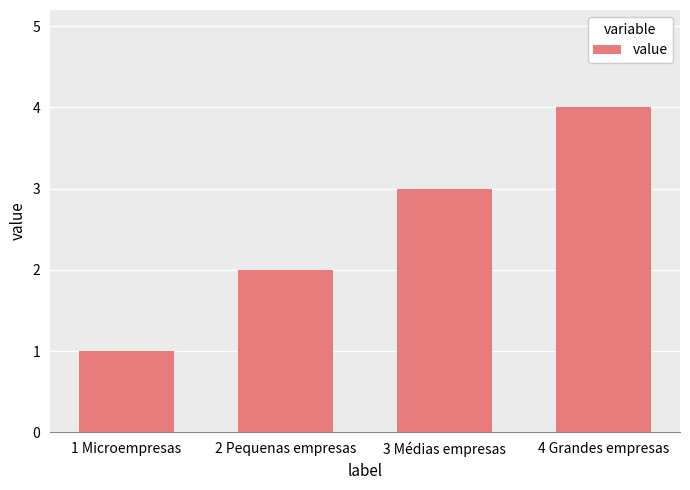

What is the difference between the maximum and second lowest values?

2